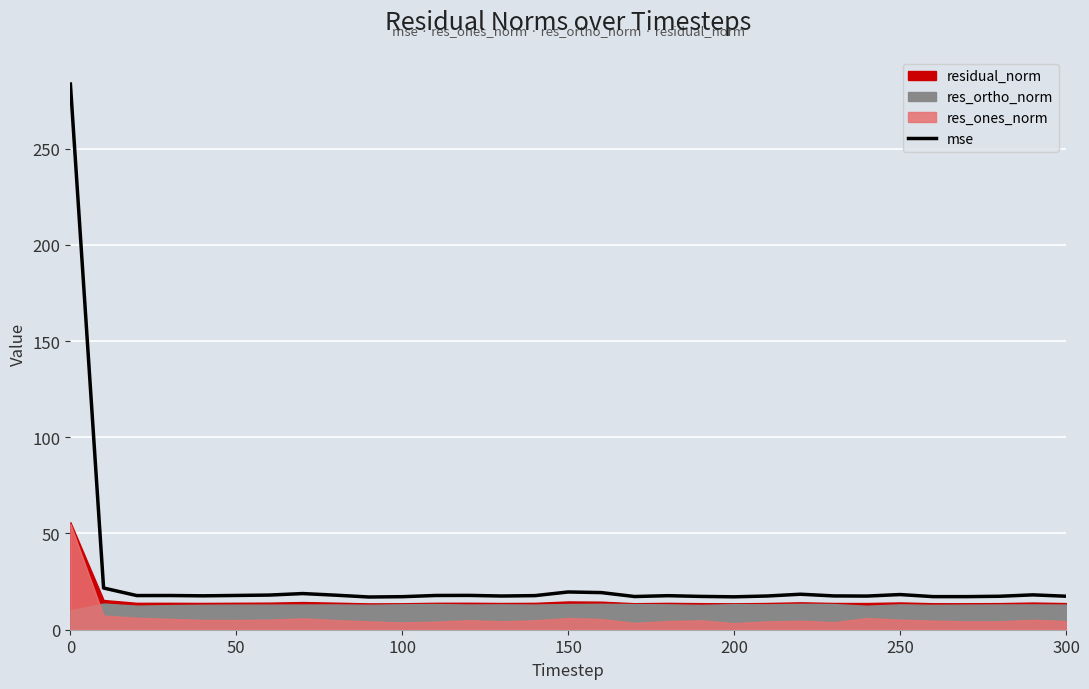

How many lines are shown in the chart?

1